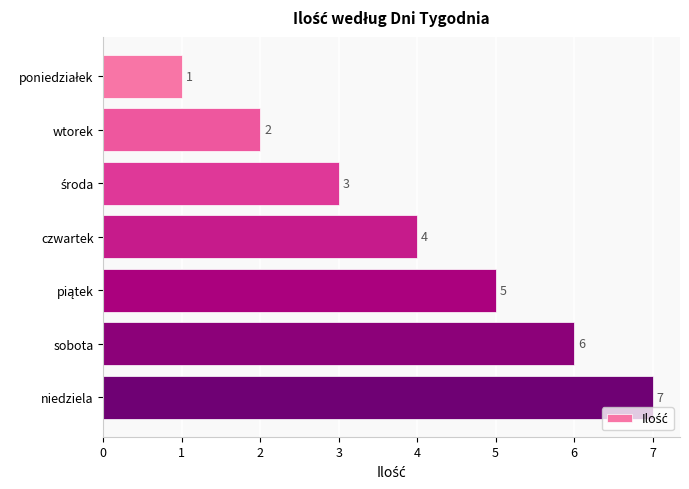

The chart shows a value of 7 at niedziela. True or false?

True